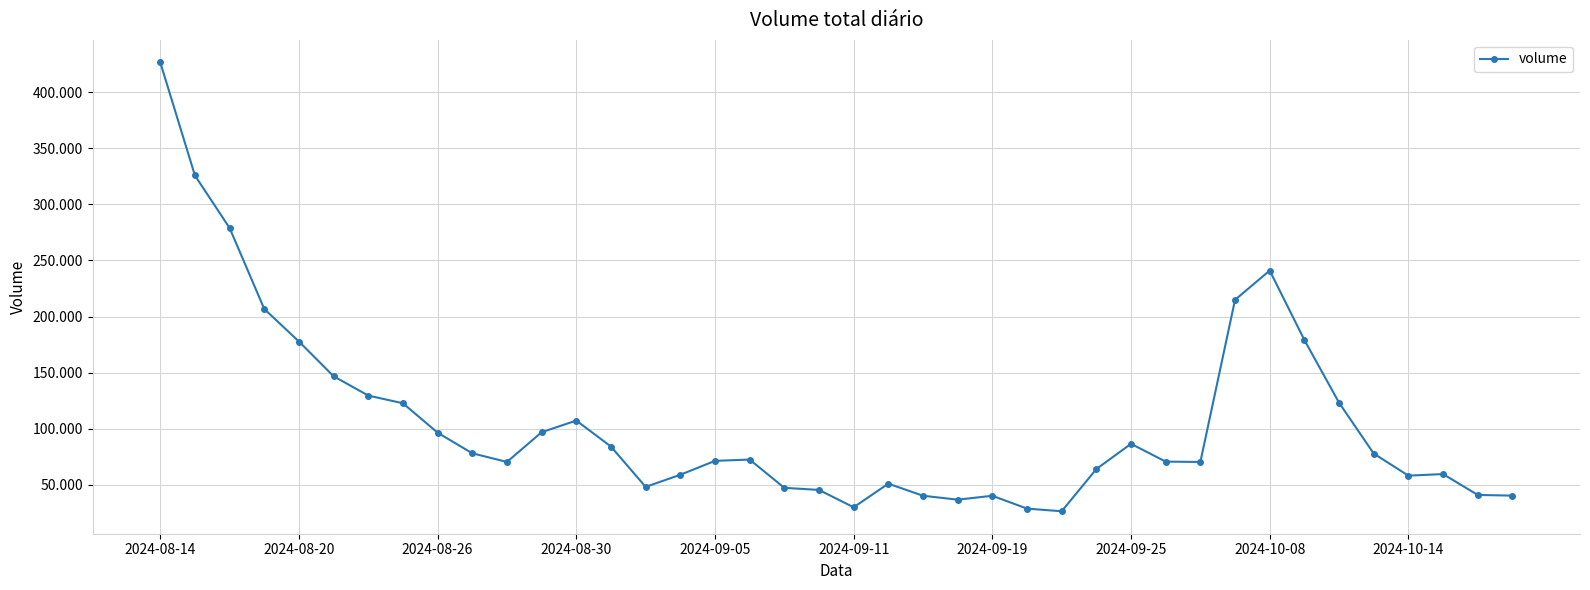

List the labels in order of value, smallest first.

26, 25, 20, 23, 24, 22, 39, 38, 19, 18, 14, 21, 36, 15, 37, 27, 30, 10, 29, 16, 17, 35, 2024-10-14, 13, 28, 2024-10-08, 11, 12, 2024-09-25, 34, 2024-09-19, 2024-09-11, 2024-09-05, 33, 2024-08-30, 31, 32, 2024-08-26, 2024-08-20, 2024-08-14